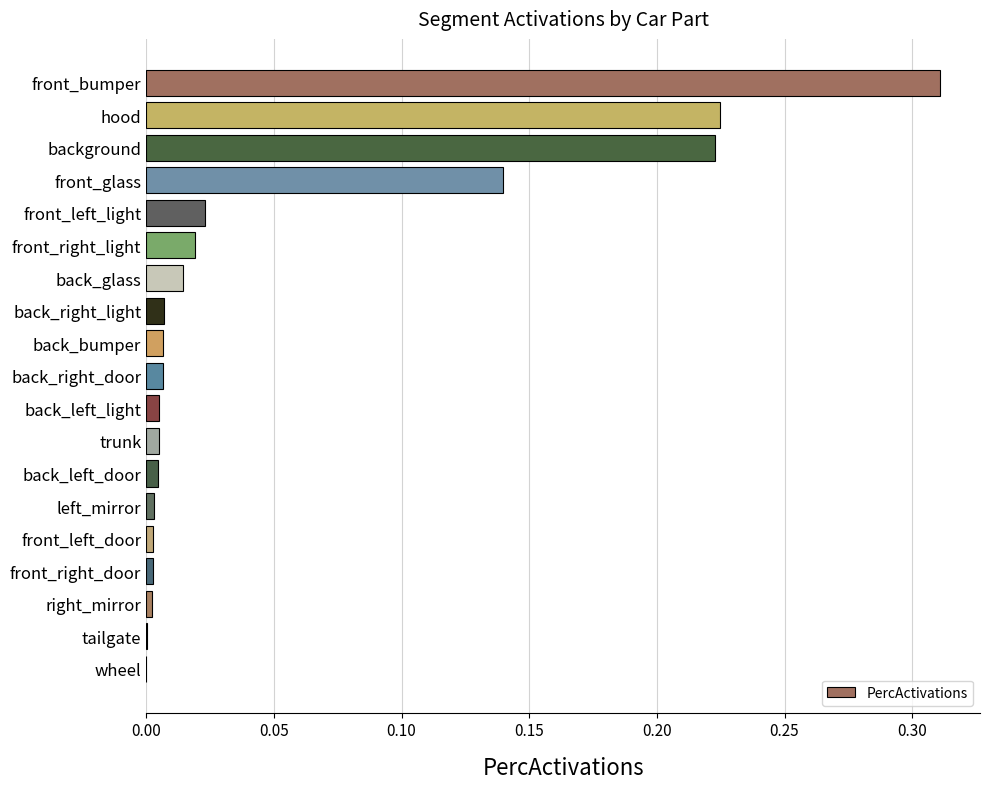

The value at wheel is 0.0. True or false?

True